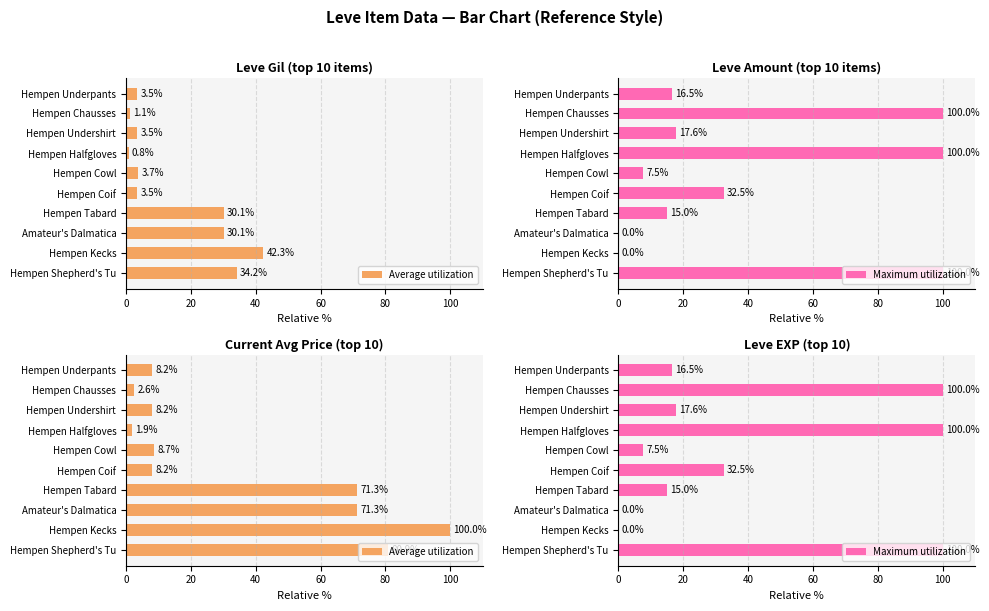

Rank the series at Hempen Halfgloves from lowest to highest value.

Average utilization, Maximum utilization